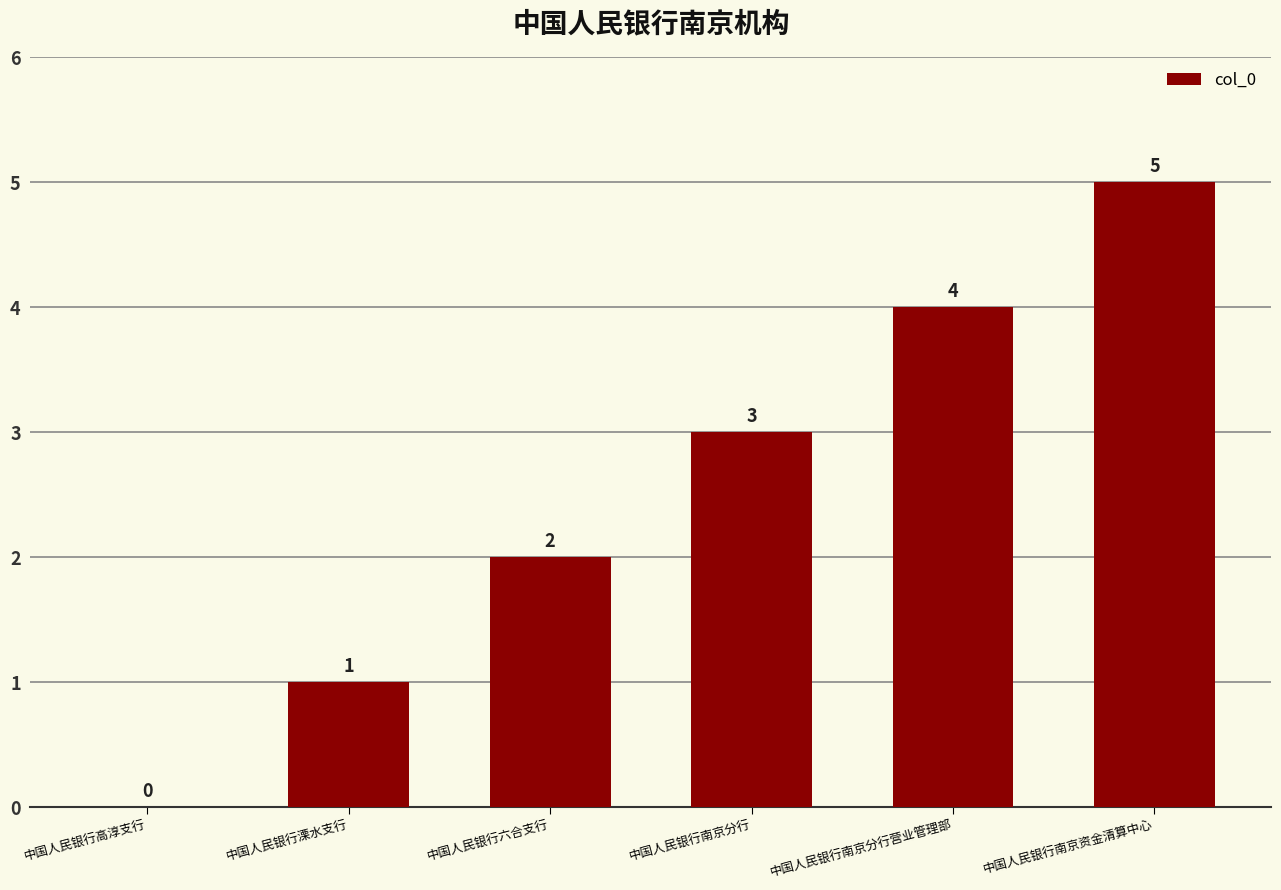

Reading right to left, list all the values displayed in this chart.

5	4	3	2	1	0